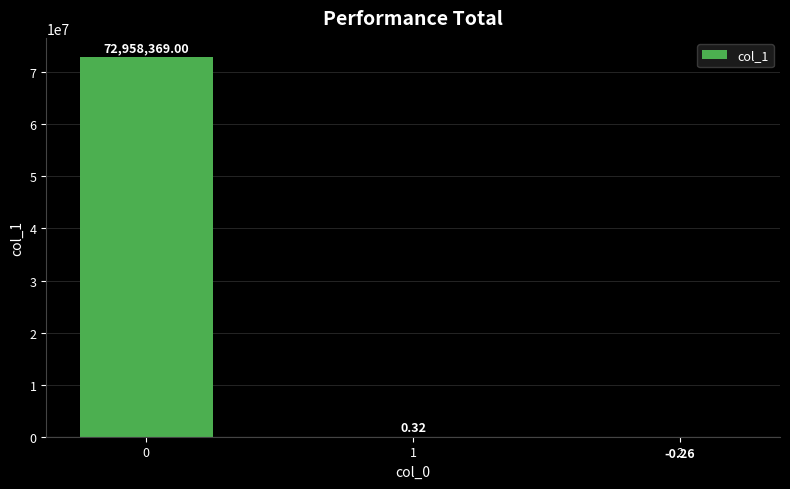

Are the bars horizontal?

No